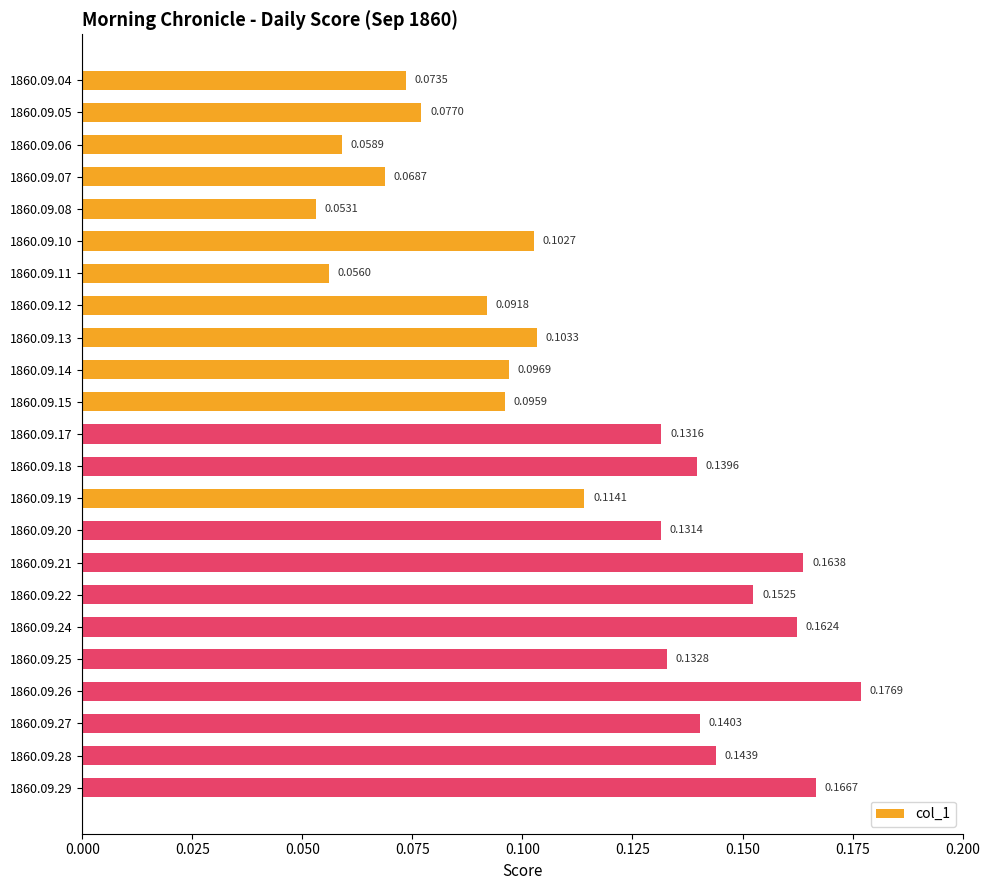

Are the bars grouped side by side (vs. stacked)?

No